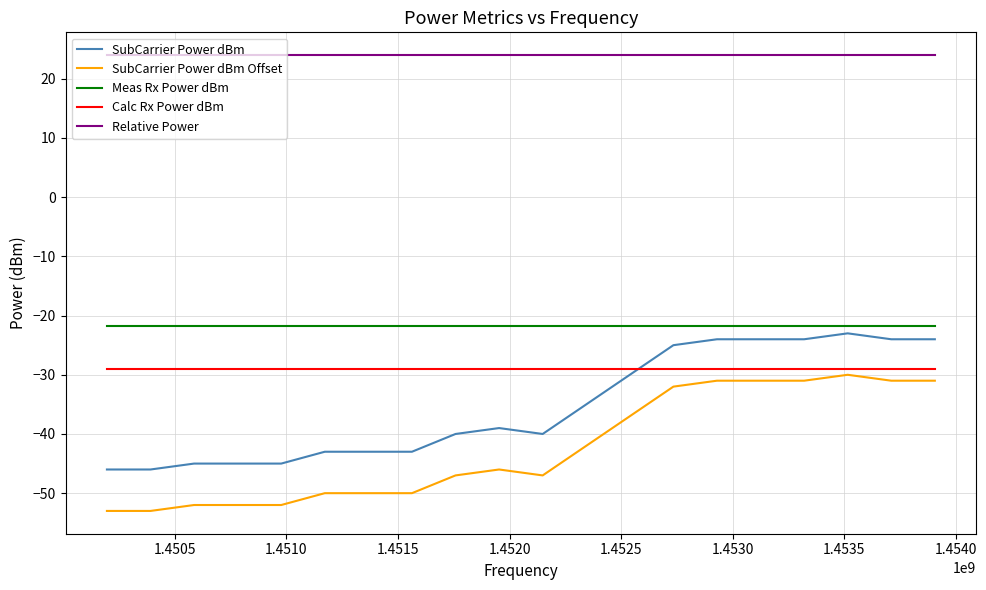

True or false: SubCarrier Power dBm Offset and SubCarrier Power dBm cross at least once.

False